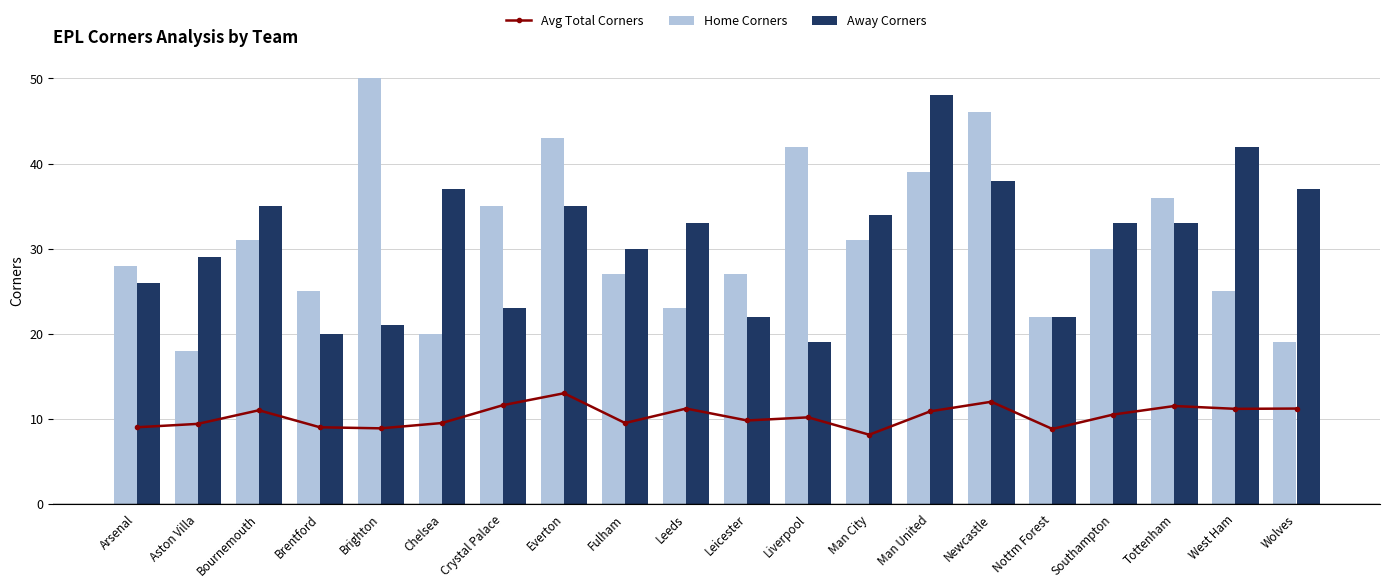

Rank the categories by Avg Total Corners value from highest to lowest.

Everton, Newcastle, Crystal Palace, Tottenham, Leeds, Wolves, West Ham, Bournemouth, Man United, Southampton, Liverpool, Leicester, Chelsea, Fulham, Aston Villa, Arsenal, Brentford, Brighton, Nottm Forest, Man City